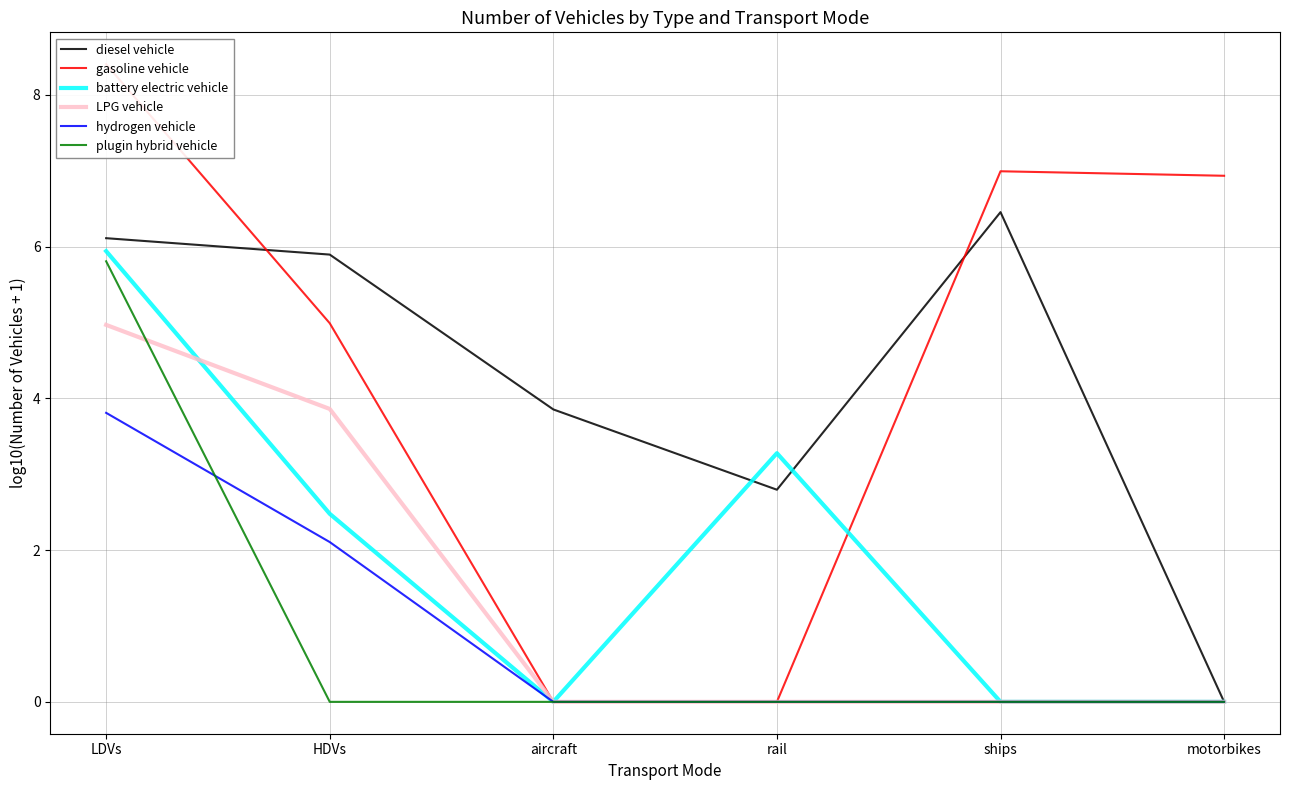

True or false: hydrogen vehicle and battery electric vehicle cross at least once.

False